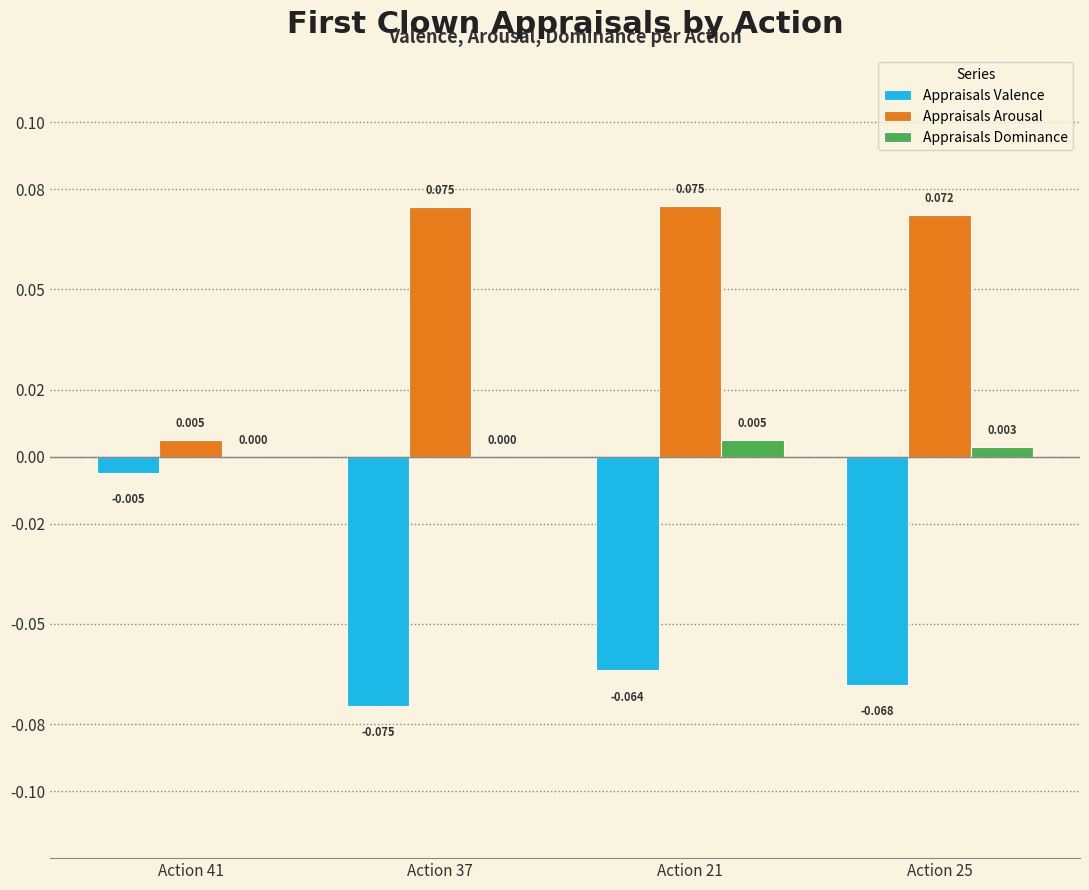

Which series has the largest total across all categories?

Appraisals Arousal